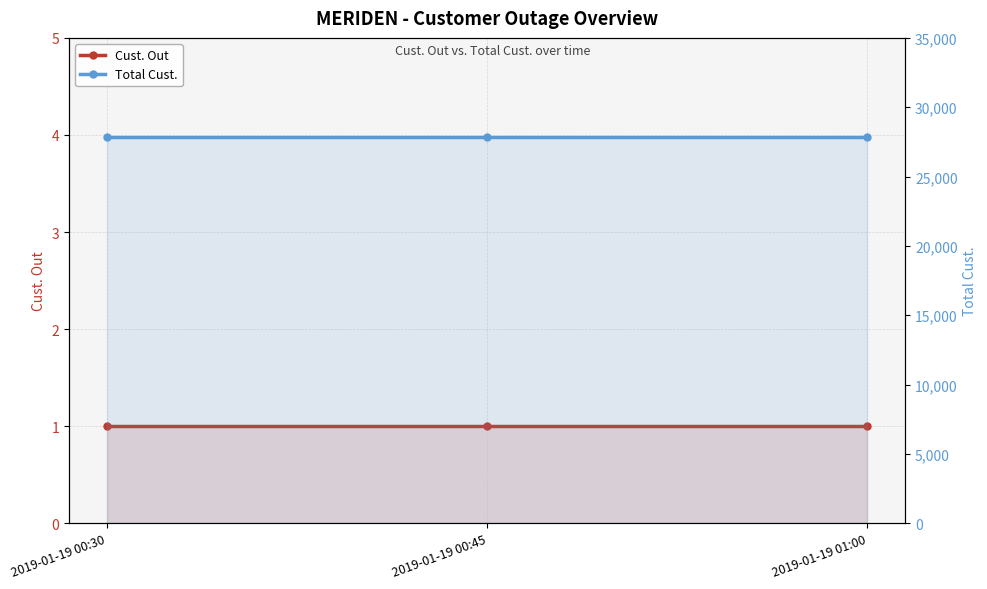

What is the minimum value shown in the chart?

1